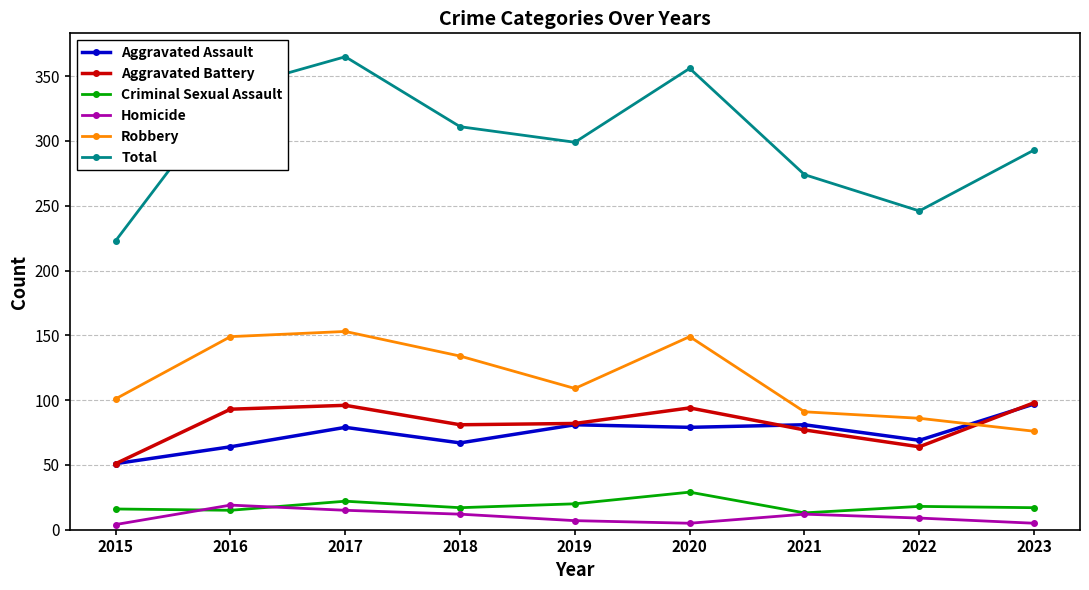

What is the sum of all Aggravated Assault values?

668